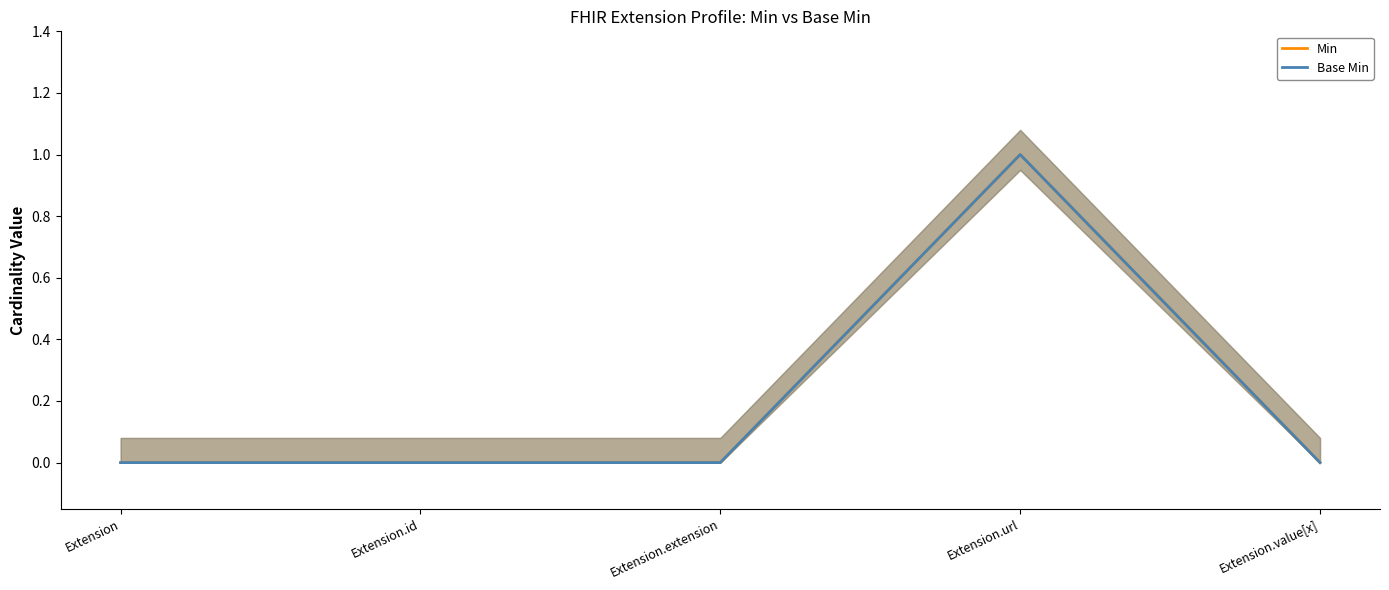

Rank the series at Extension.extension from lowest to highest value.

Min, Base Min